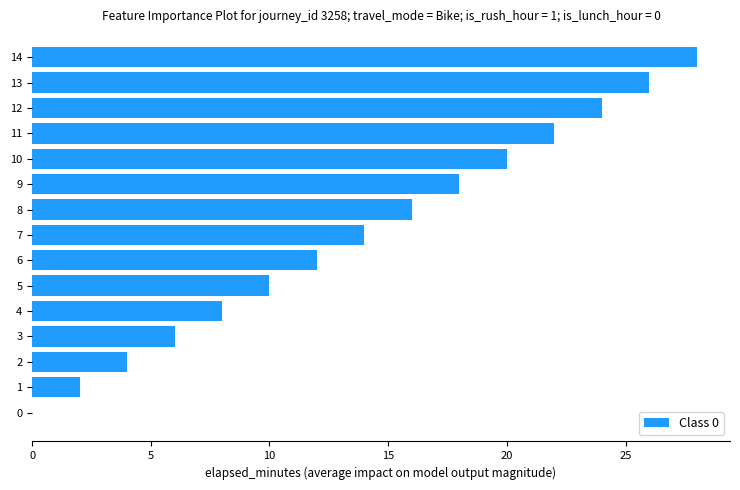

Reading bottom to top, what are all the values shown in this chart?

0=0	1=2	2=4	3=6	4=8	5=10	6=12	7=14	8=16	9=18	10=20	11=22	12=24	13=26	14=28